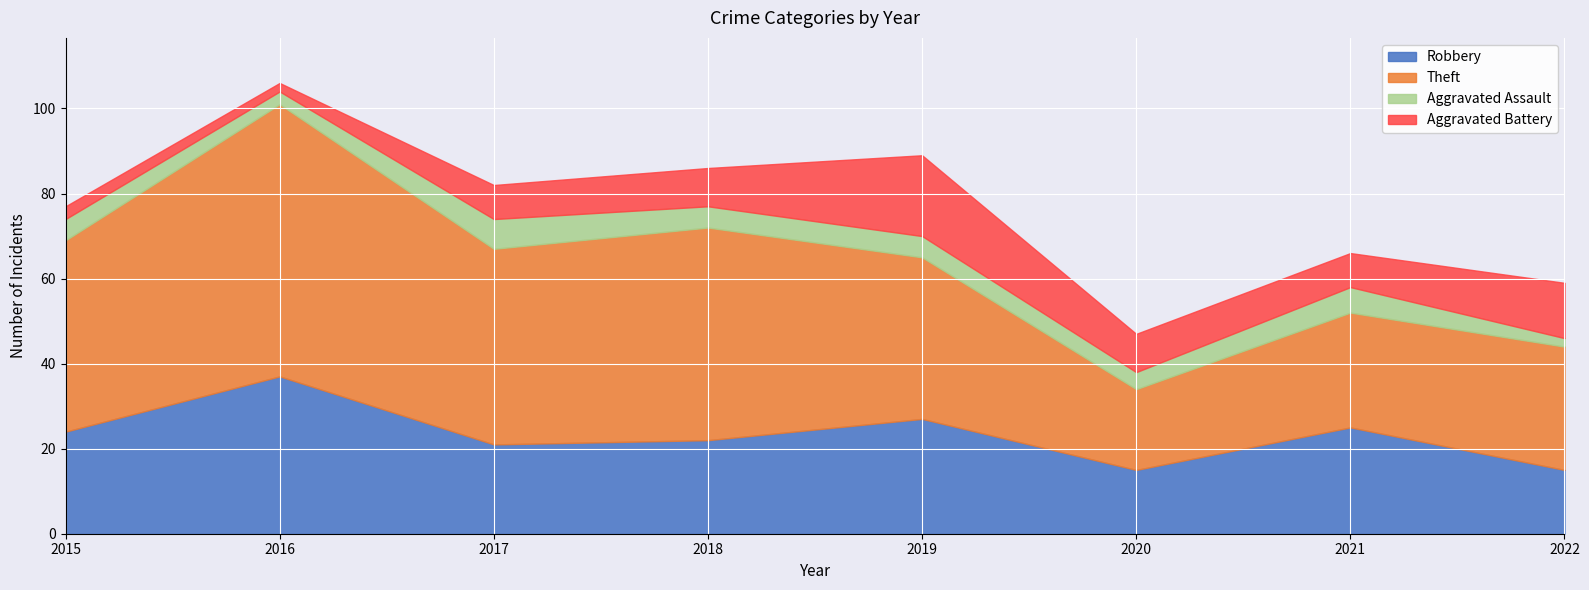

The Robbery series shows 39 at 2019. True or false?

False